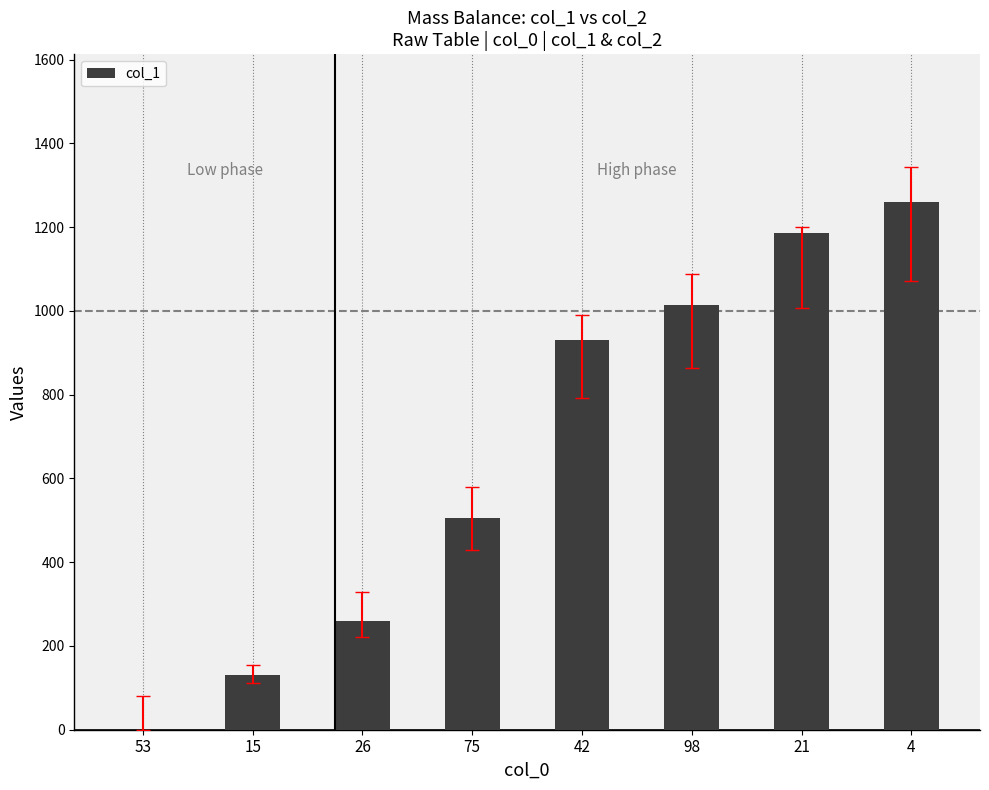

Which has a higher value, 75 or 98?

98